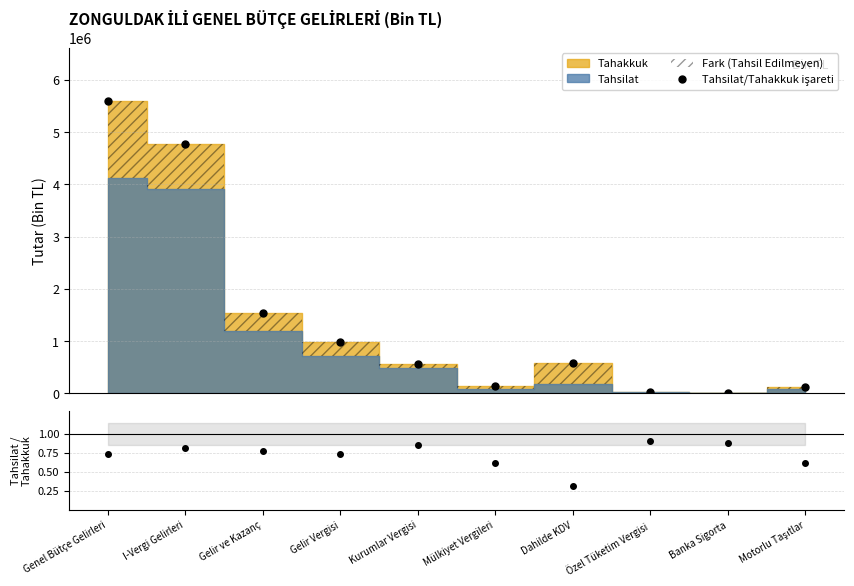

What is the total value across all series at I-Vergi Gelirleri?

4780815.8